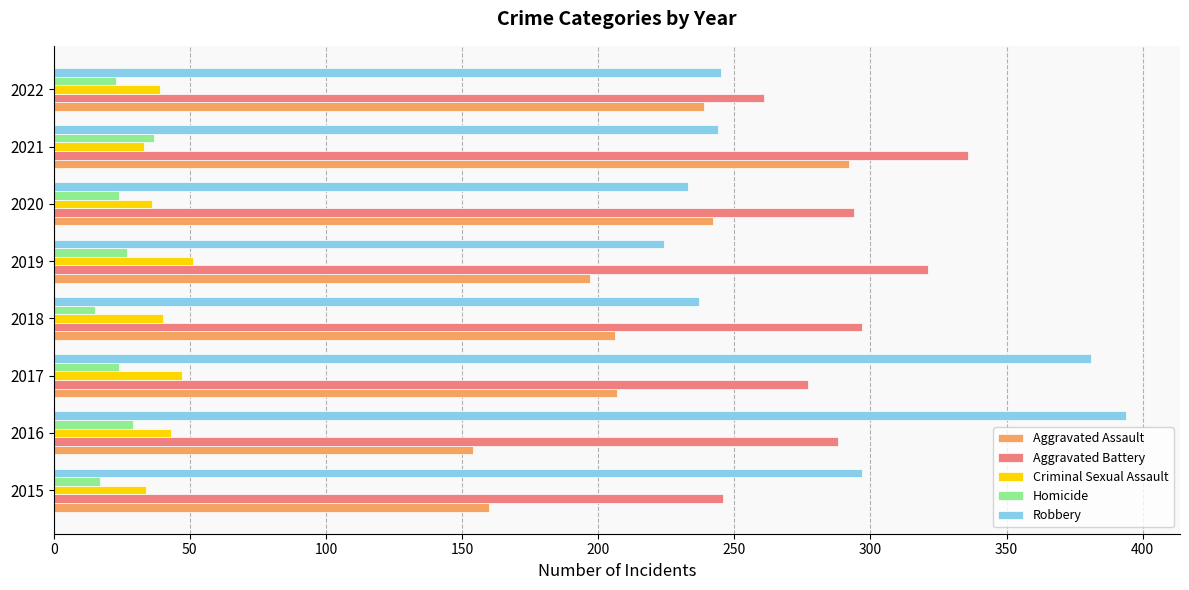

What is the total value across all series at 2022?

807